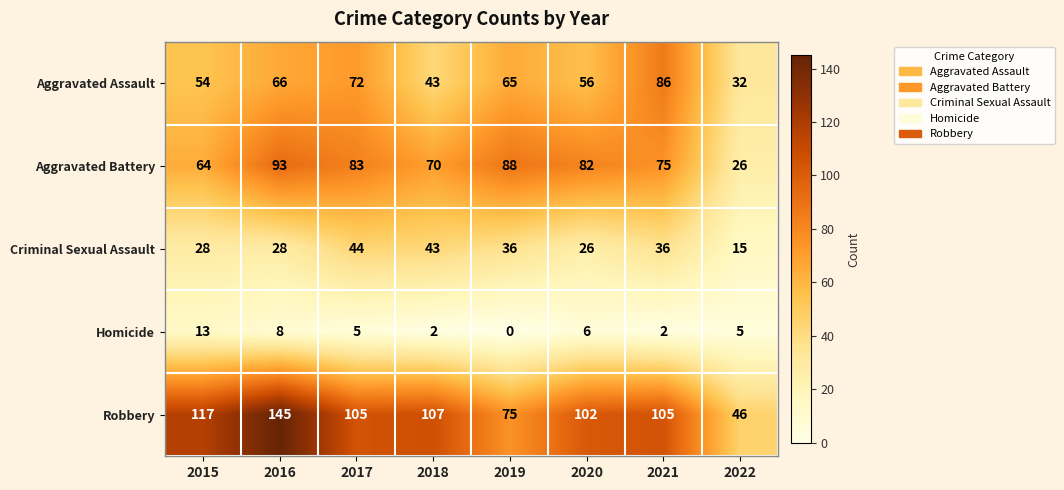

What is the minimum value for Robbery?

46